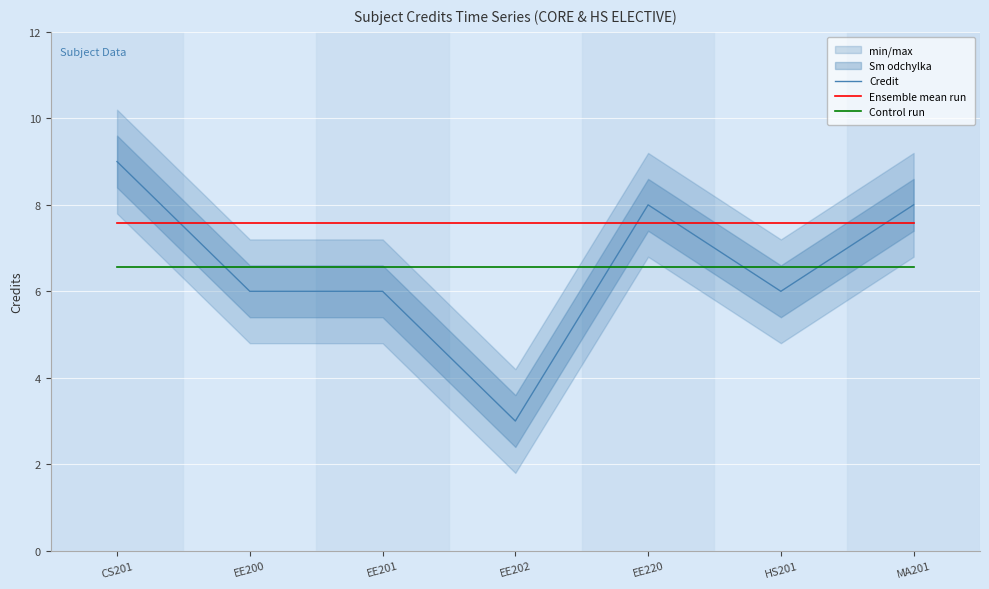

Rank the categories by Ensemble mean run value from lowest to highest.

CS201, EE200, EE201, EE202, EE220, HS201, MA201